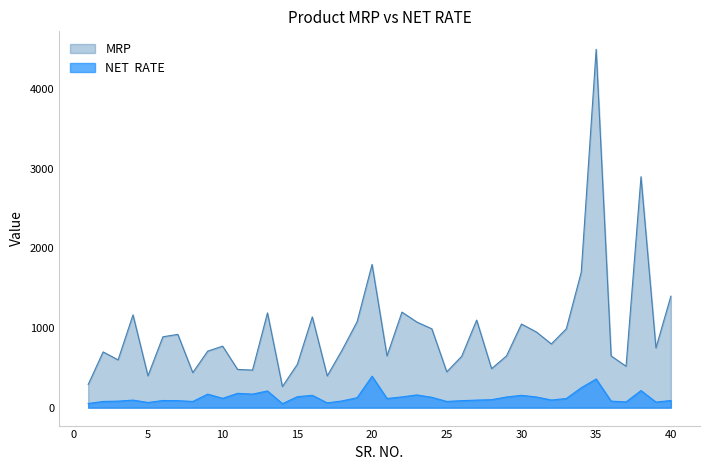

True or false: NET  RATE has more than 1 interior local peaks.

True